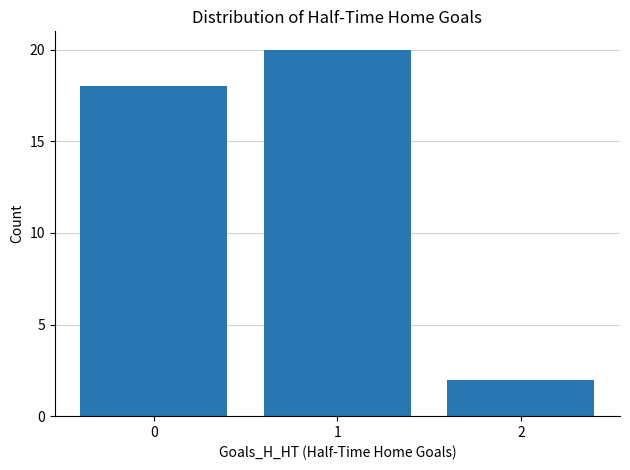

What is the value of the 2nd bar from the left?

20